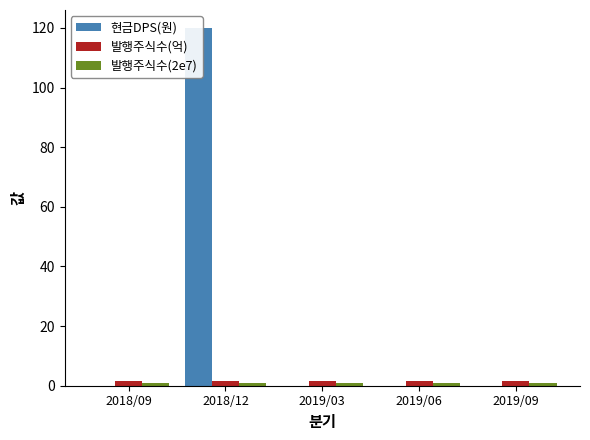

Which series has the widest spread of values?

현금DPS(원)